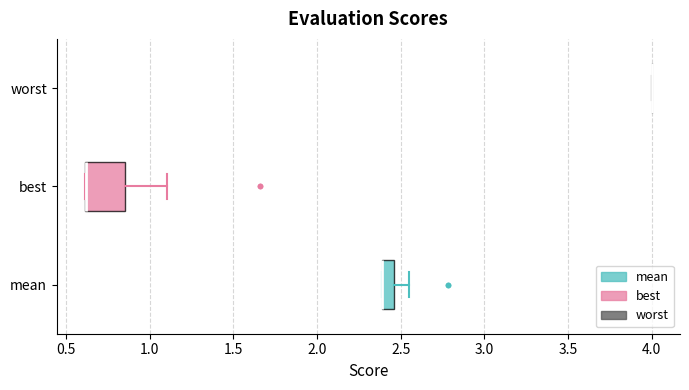

Which box is the widest, from its left edge to its right edge?

best